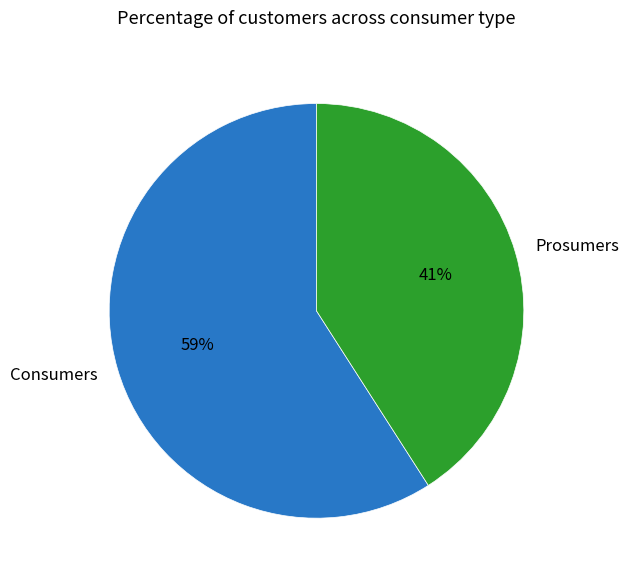

To the nearest percent, what is the difference between the largest and smallest slice percentages?

18%